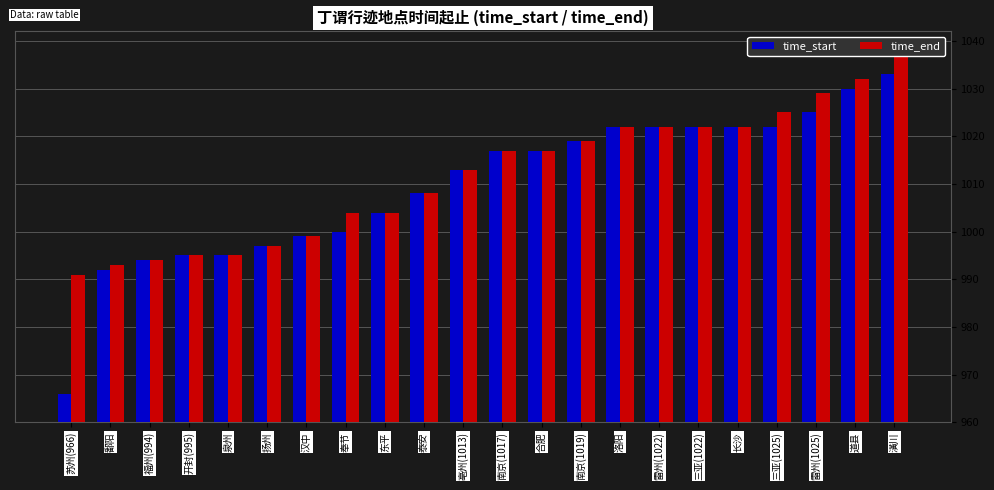

Which series changed the most between 洛阳 and 雷州(1025)?

time_end